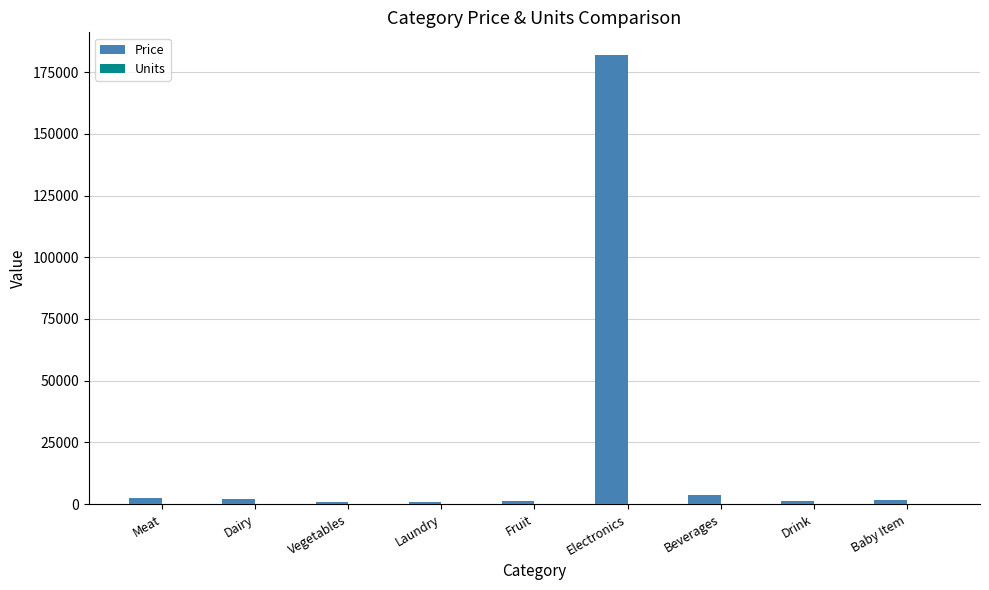

What is the total value across all series at Drink?

1250.0